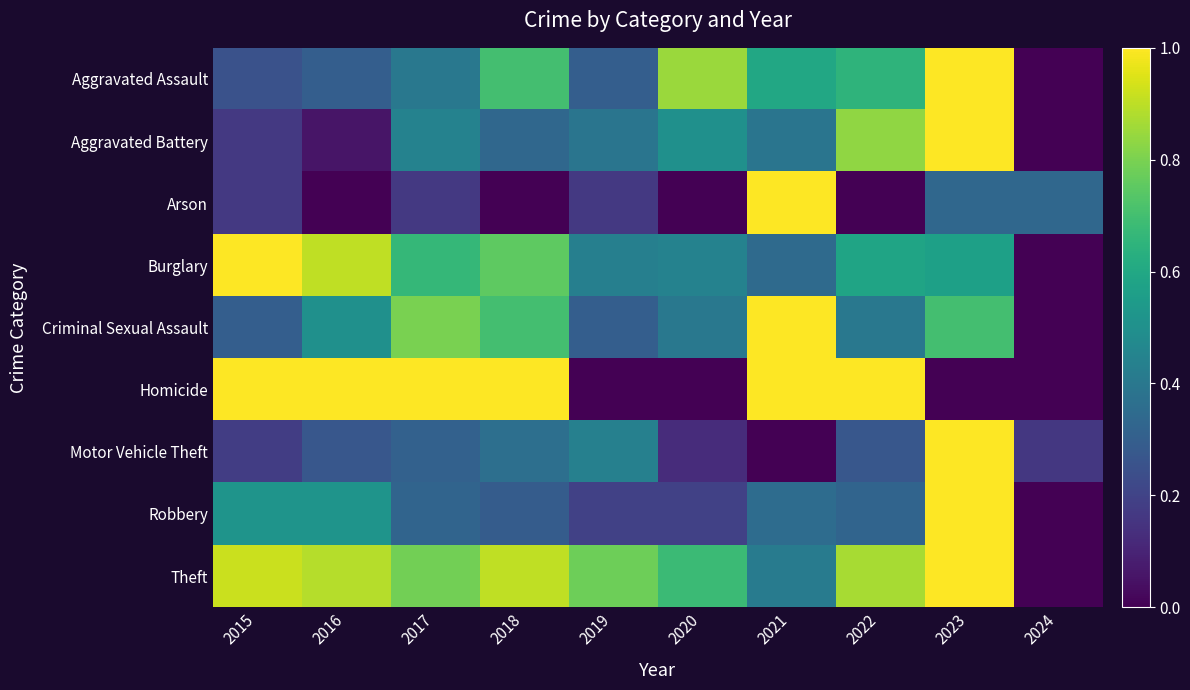

Between 2022 and 2017, which is larger?

2022